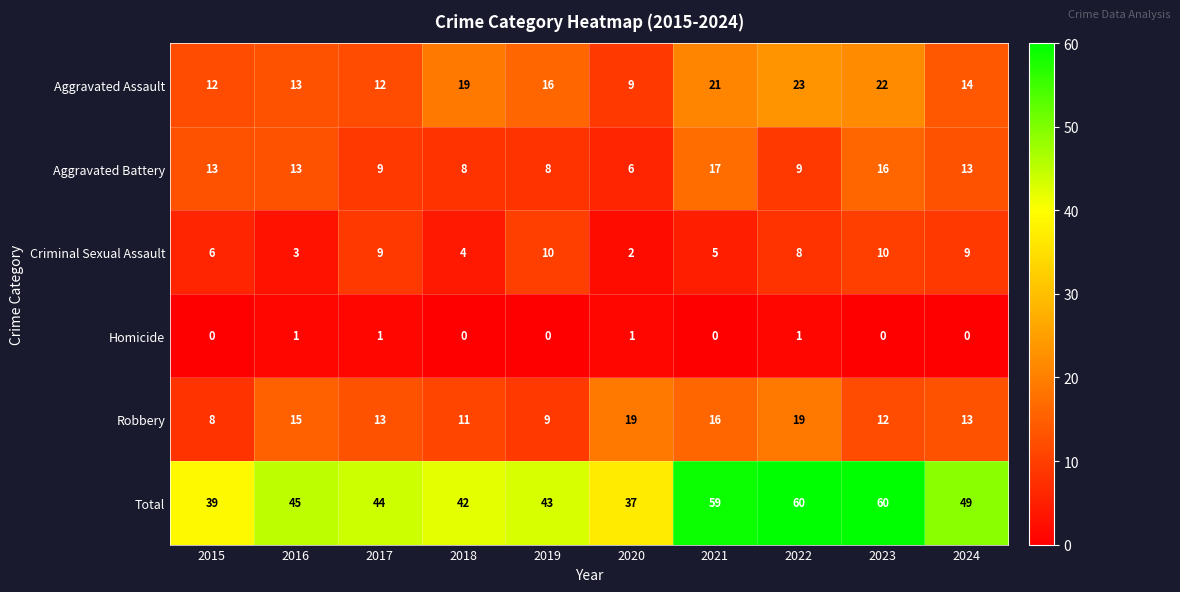

What is the greatest value displayed?

60